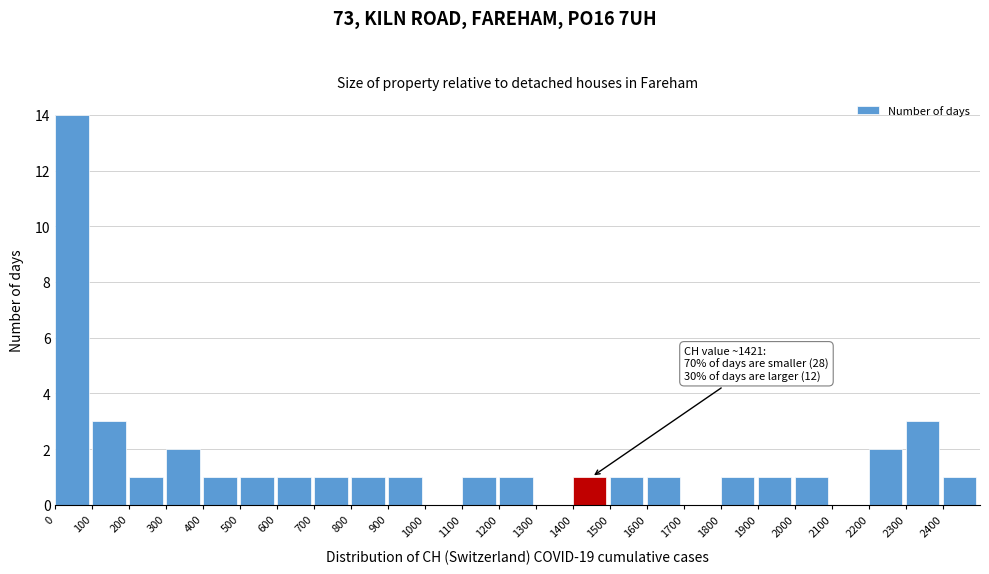

Over which range of the x-axis is the bar tallest?

0 to 100